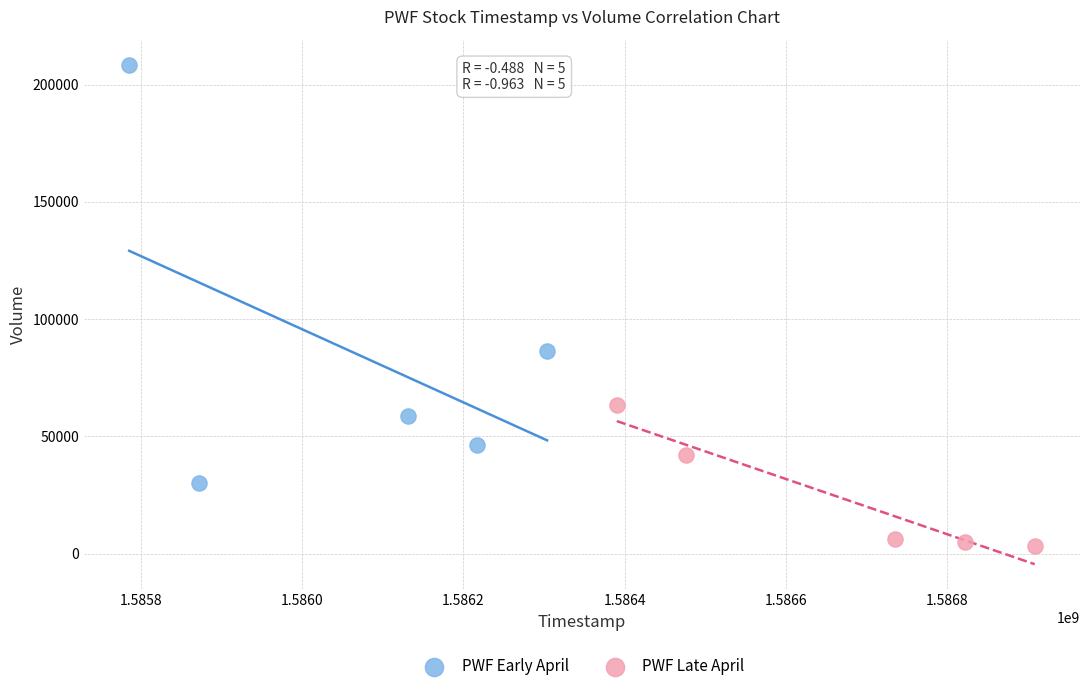

Which series contains the lowest Y value?

PWF Late April